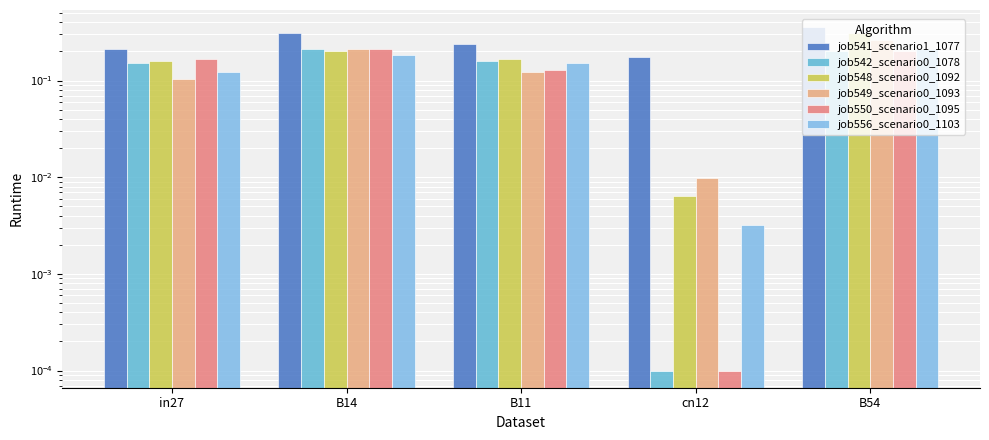

Is it true that job556_scenario0_1103 equals 0.2 at B14?

True